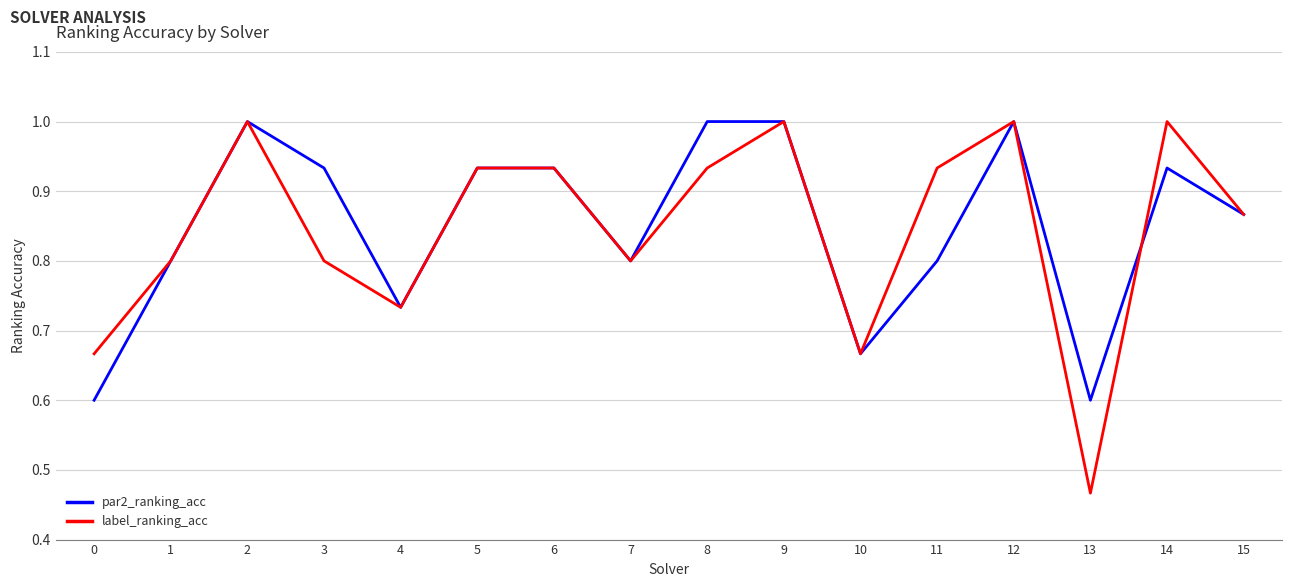

At how many categories does at least one series exceed 0?

16